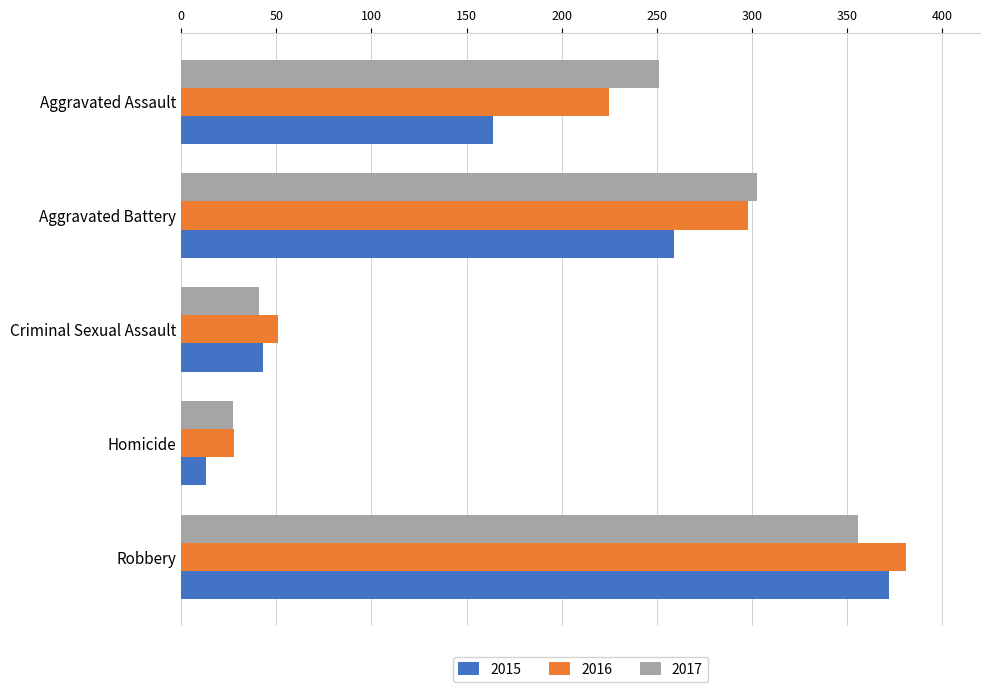

What is the average value of the 2015 series?

170